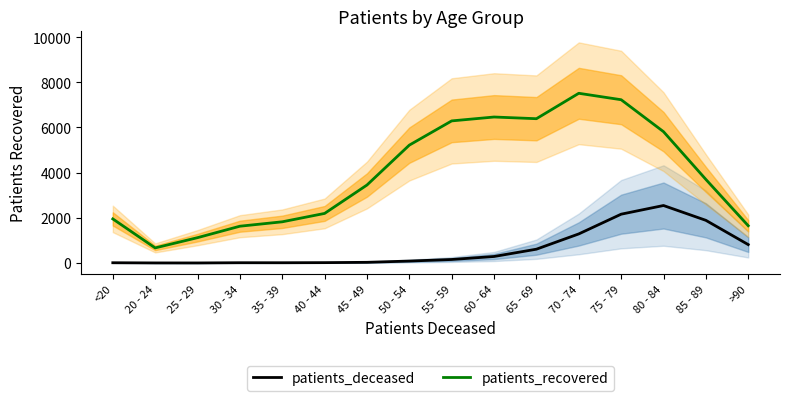

Which series has the widest spread of values?

patients_recovered